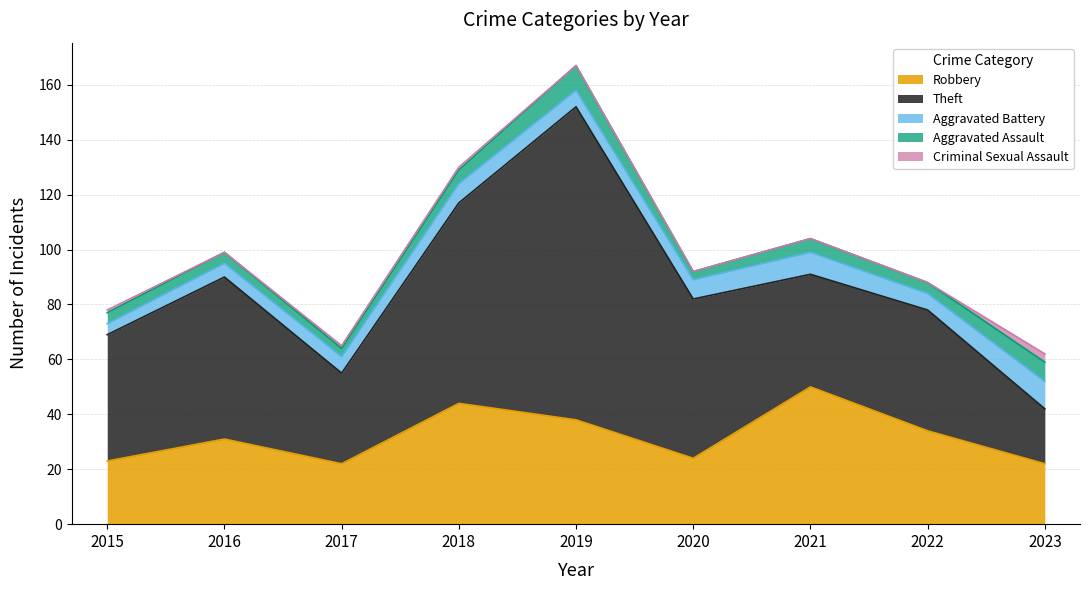

What is the value of the Robbery point at the 5th from the left?

38